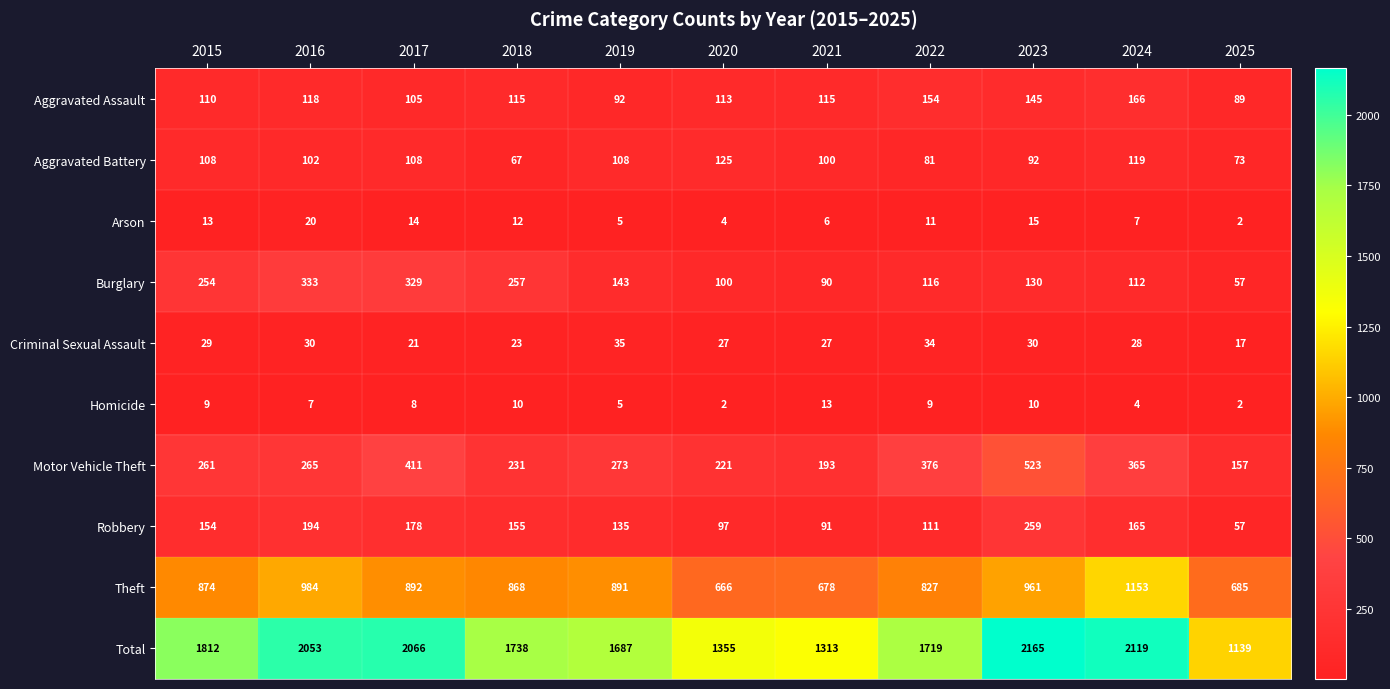

Which series changed the most between 2017 and 2024?

Theft